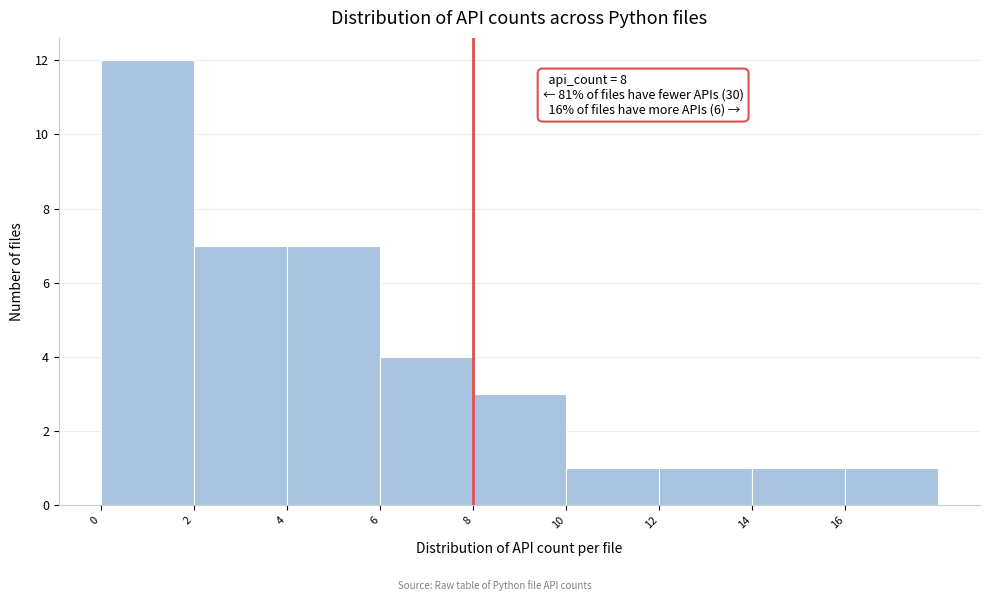

Which range on the x-axis has the tallest bar?

0 to 2